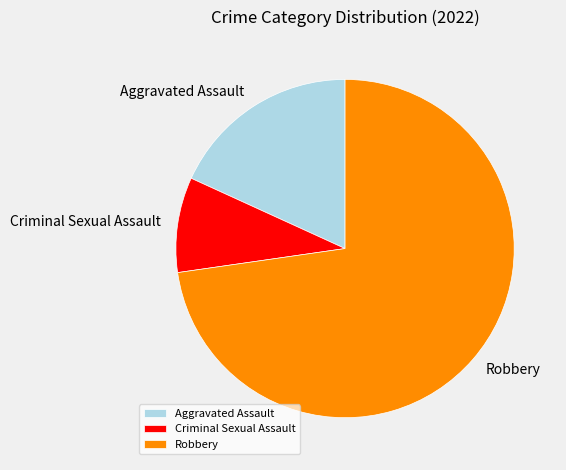

Which slice represents more than half of the pie?

Robbery